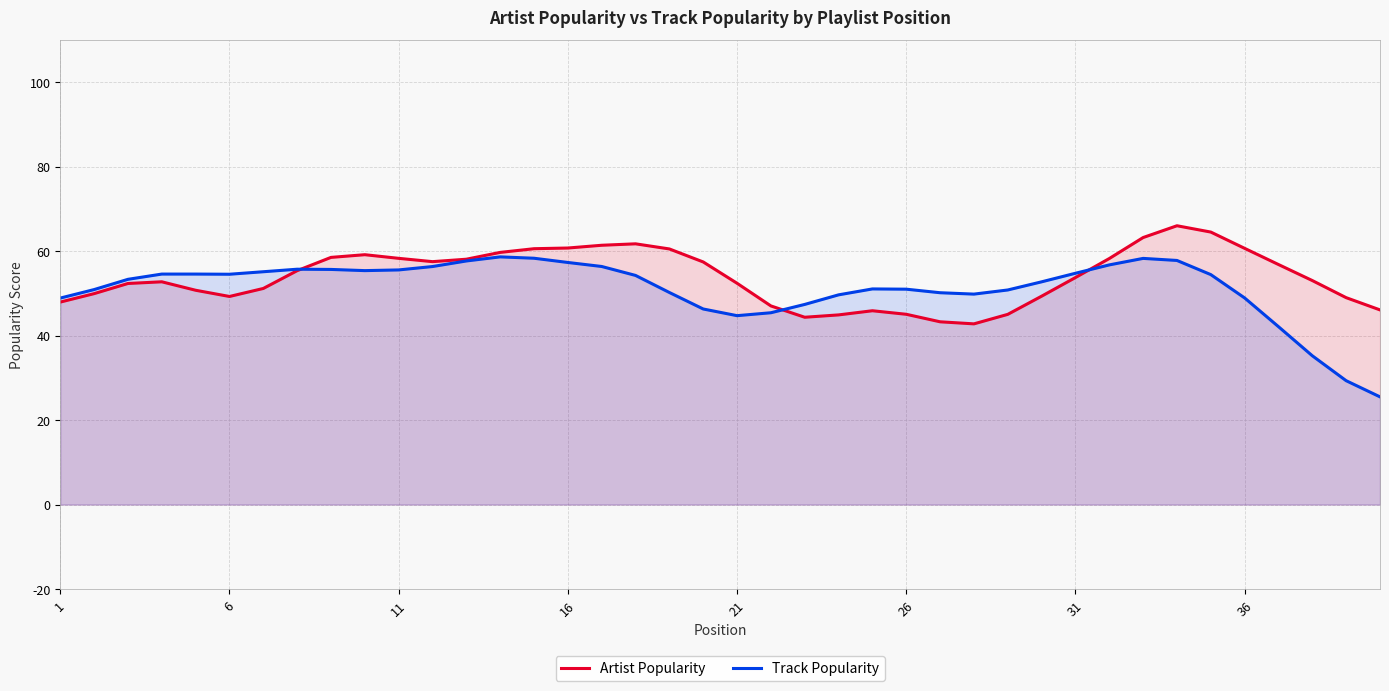

How many series are shown in this chart?

2